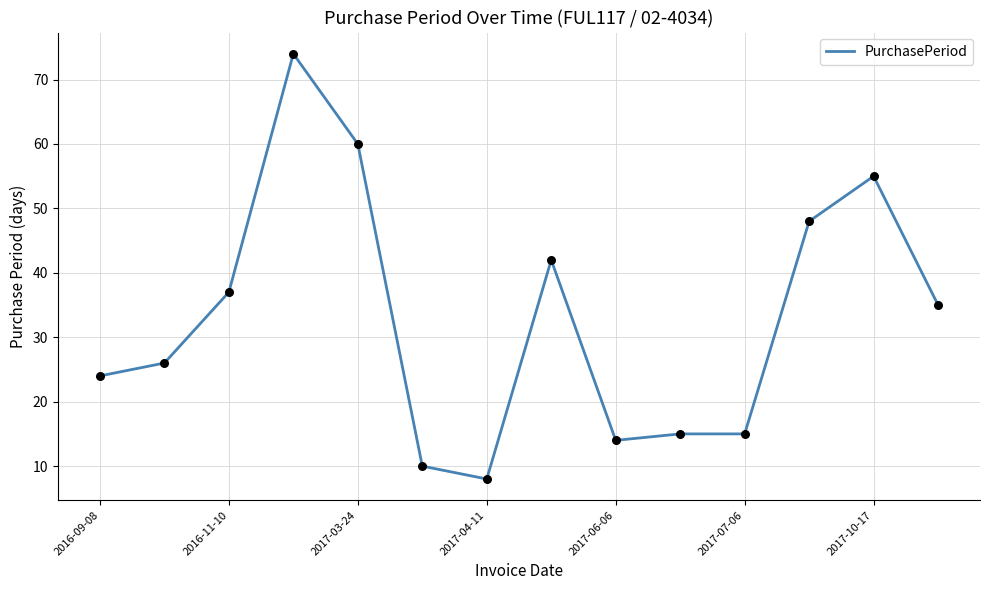

What is the difference between the maximum and minimum values?

66